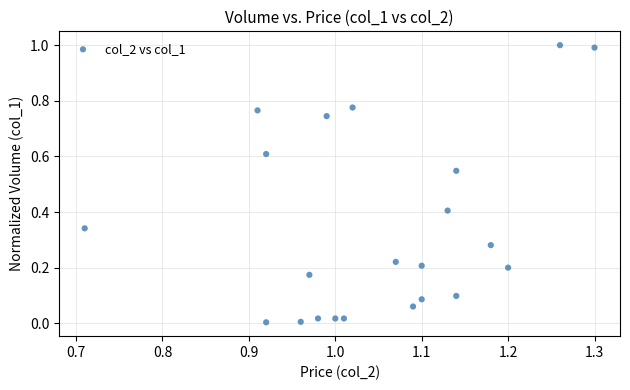

What is the range of Y values (max minus min)?

1.0